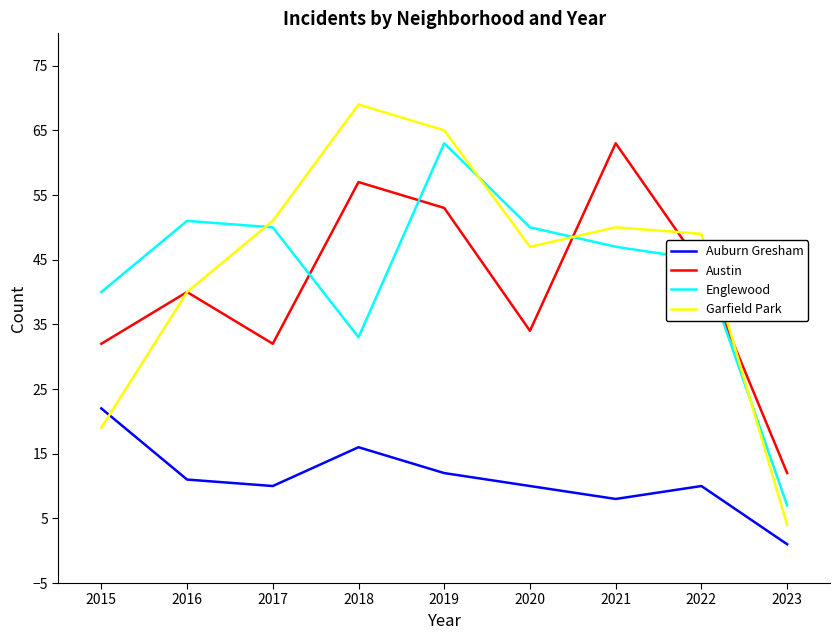

At which label does Austin reach its peak?

2021